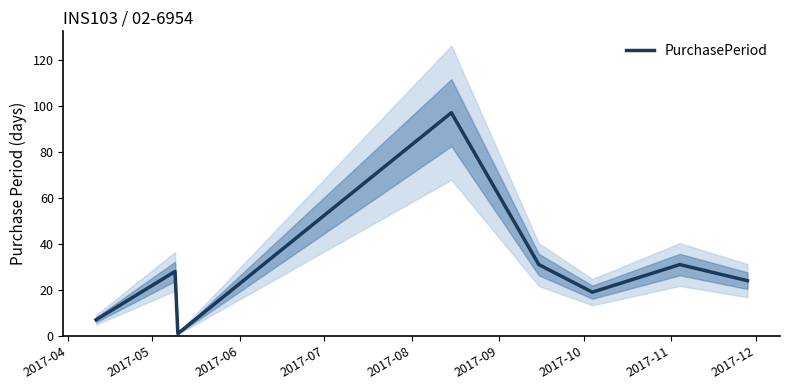

Reading left to right, extract all data points from this chart.

7	28	1	97	31	19	31	24